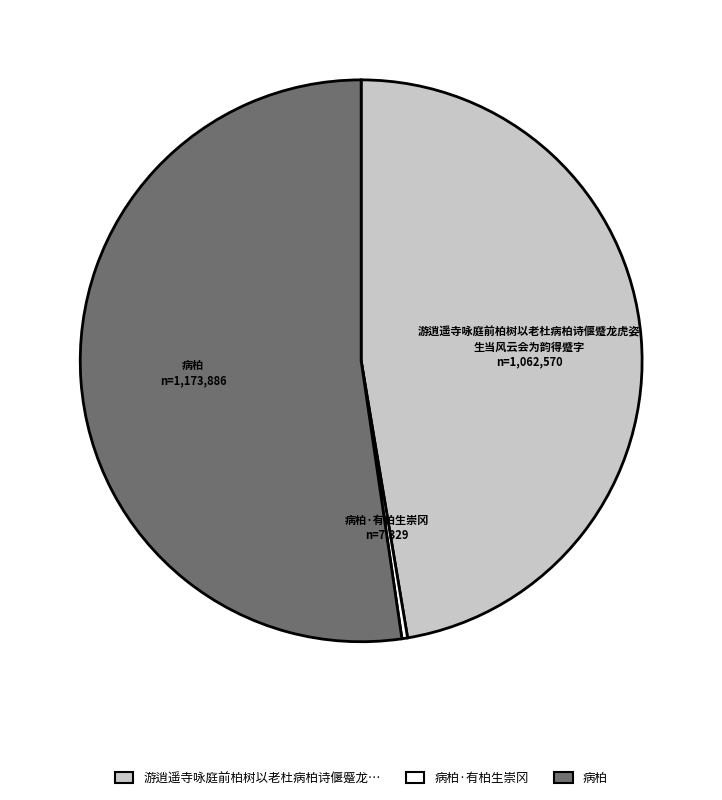

Does any single category account for the majority?

Yes